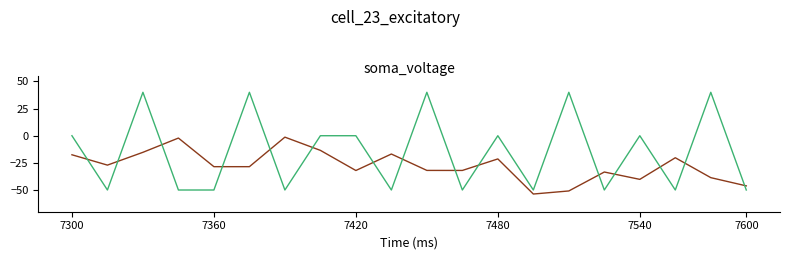

What is the greatest value displayed?

40.0